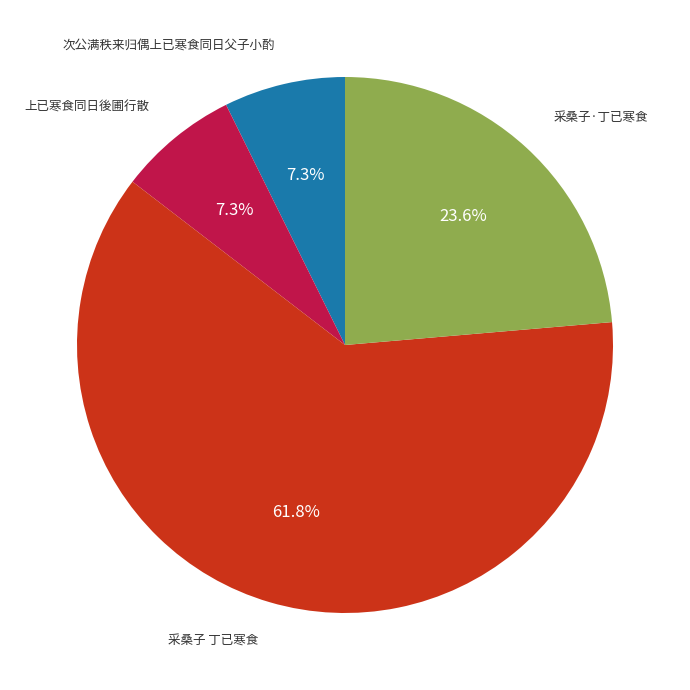

Is there a majority slice in this chart?

Yes